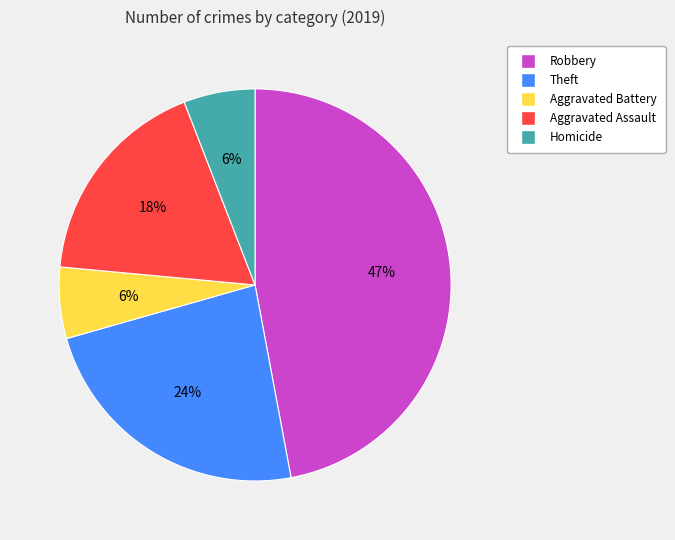

Count the number of slices in the pie.

5